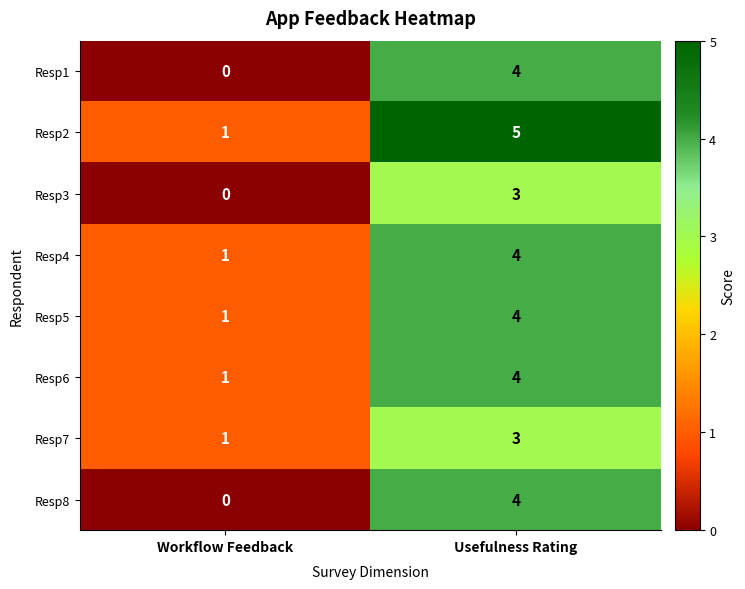

Is it true that Resp2 equals 7 at Usefulness Rating?

False